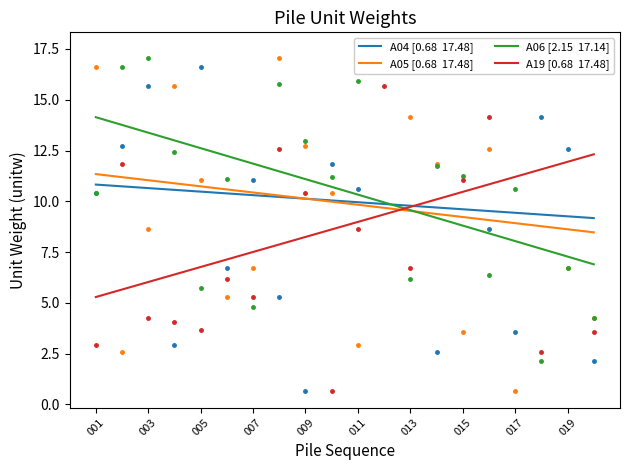

What position from the left is 005?

5